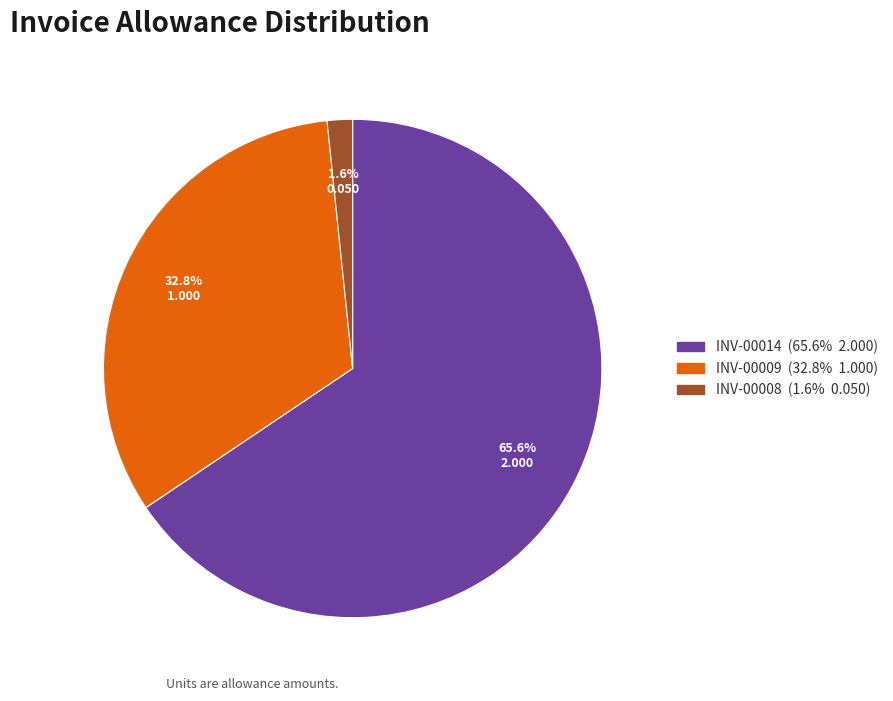

Is there a majority slice in this chart?

Yes